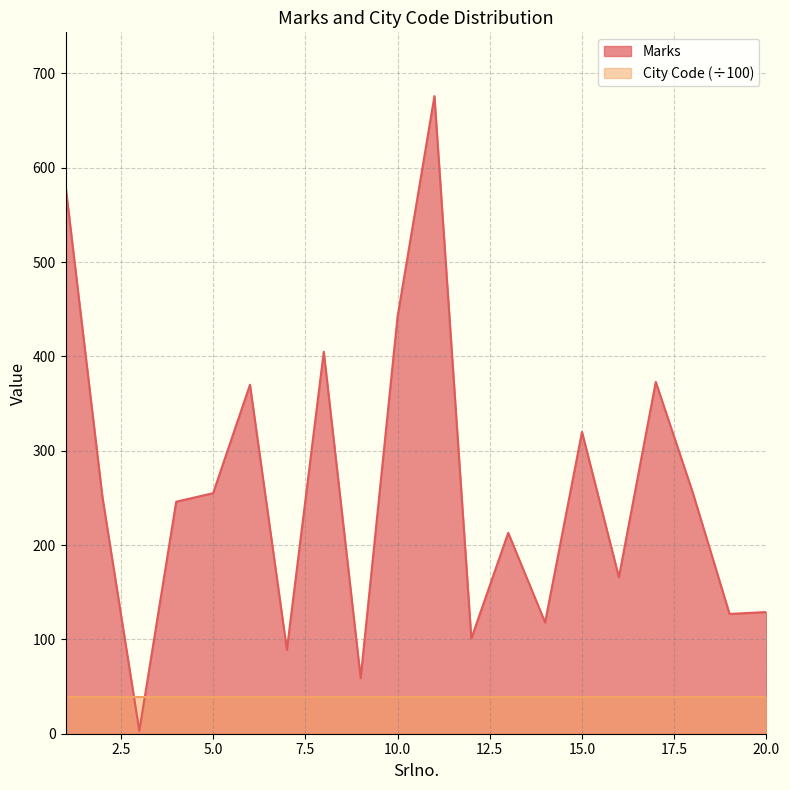

Is it true that the value at 20 is 38?

False